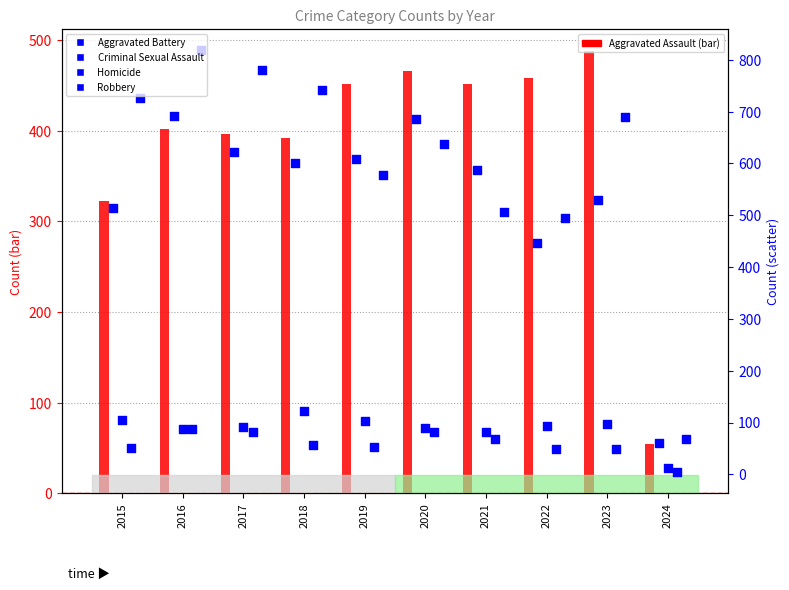

Which series reaches the maximum Y coordinate?

Robbery